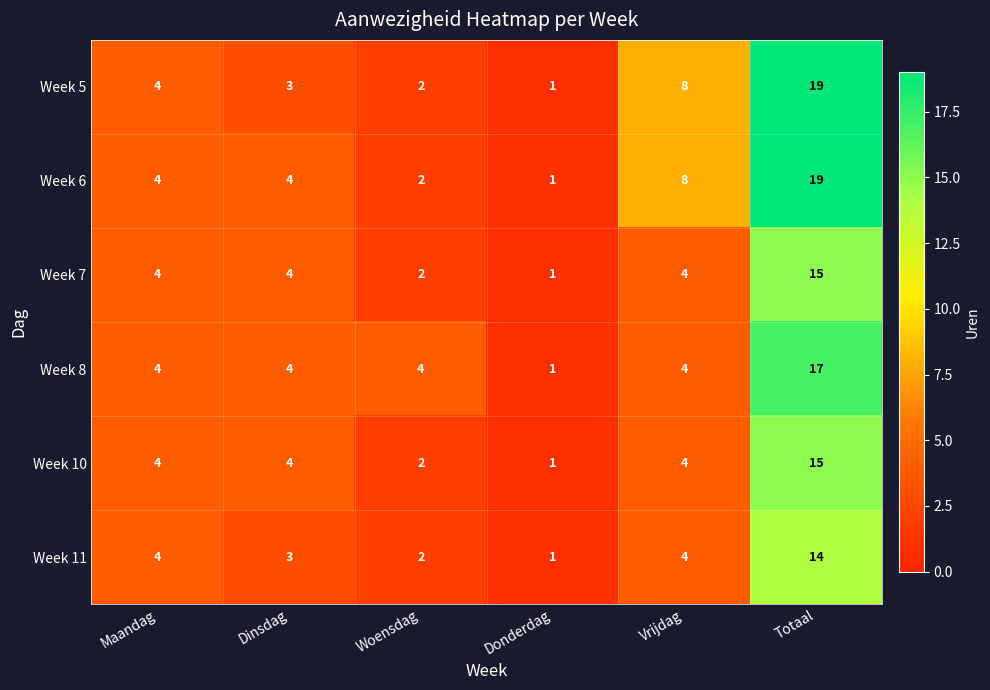

Is it true that Week 10 equals 25 at Totaal?

False